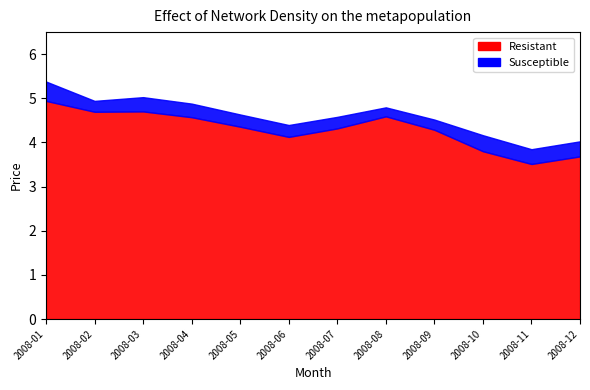

Does the chart display data point markers on the line(s)?

No